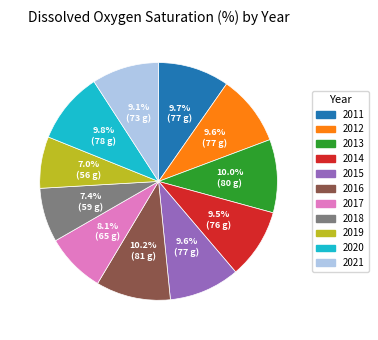

What portion of the pie excludes 2015?

90.4%